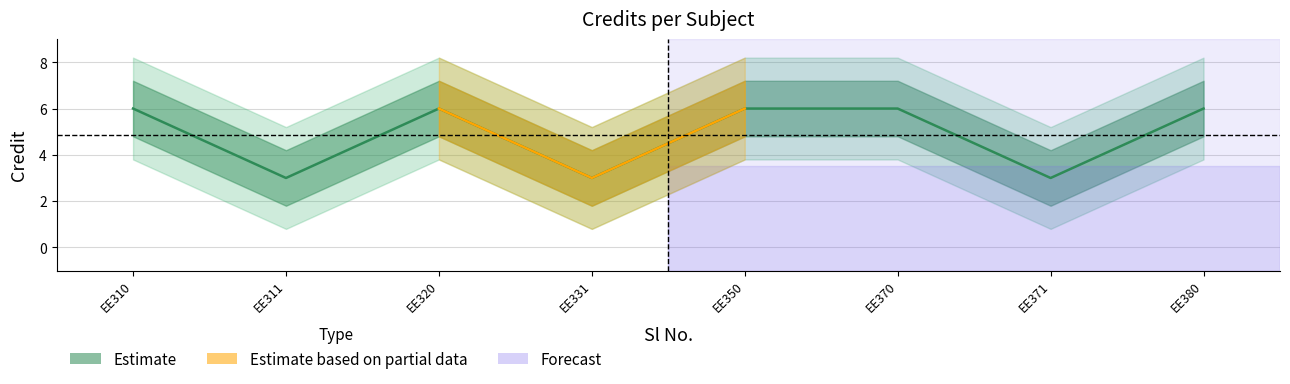

What is the smallest value displayed?

3